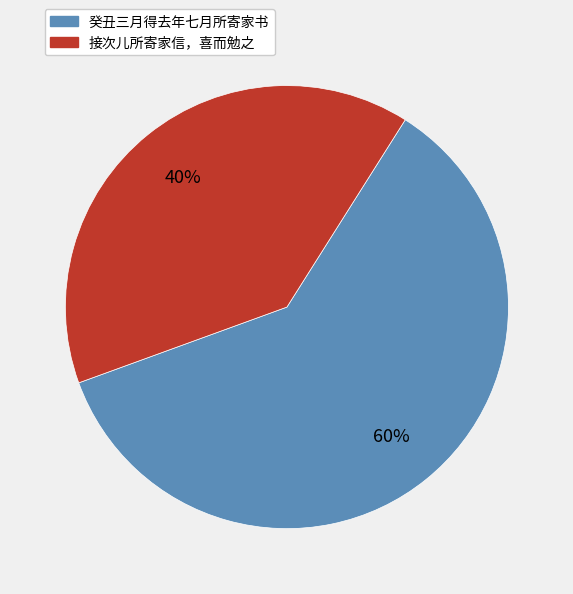

Is it true that 癸丑三月得去年七月所寄家书 is 67% of the pie?

False